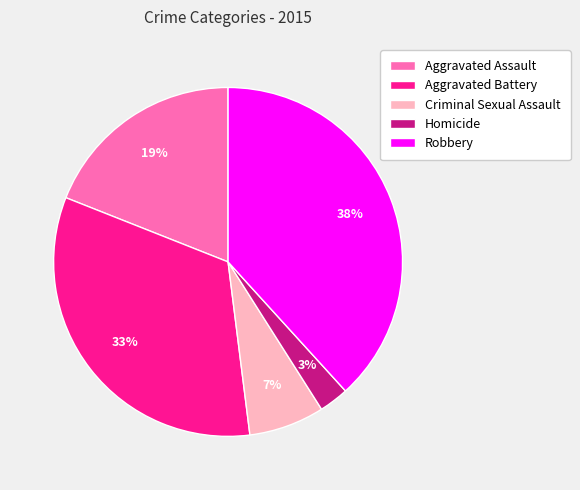

What is the ratio of the value at Aggravated Battery to the value at Aggravated Assault?

1.7